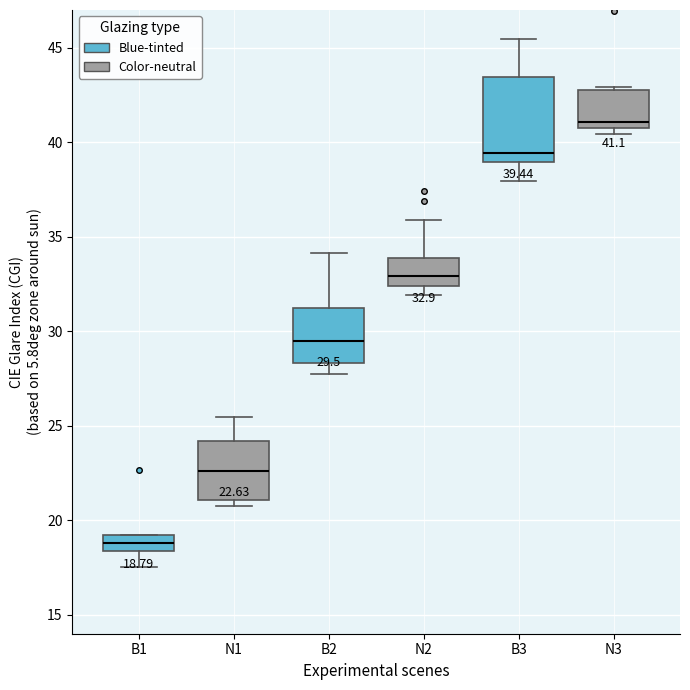

Which box is the tallest, from its lower edge to its upper edge?

N3 (Blue-tinted)